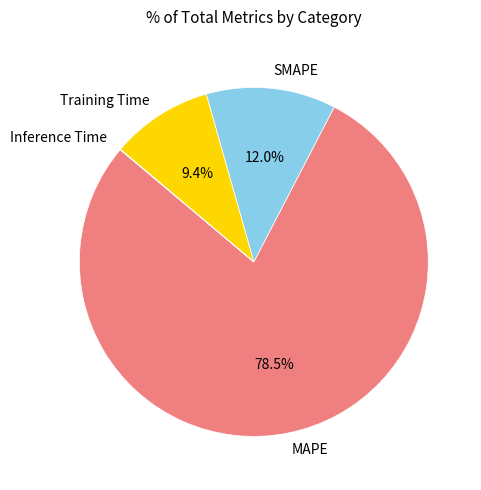

Which category has the biggest portion of the pie?

MAPE